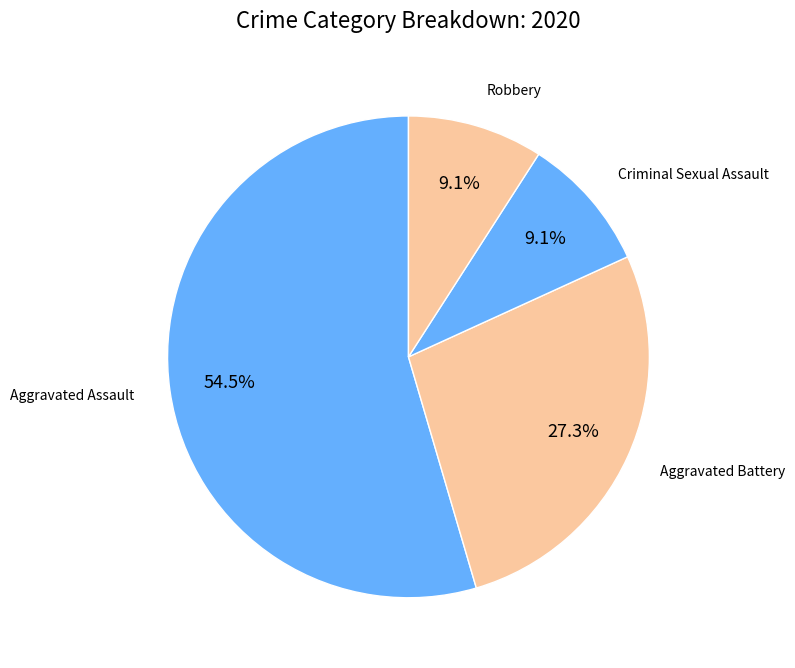

Is there any slice that represents more than half of the pie?

Yes